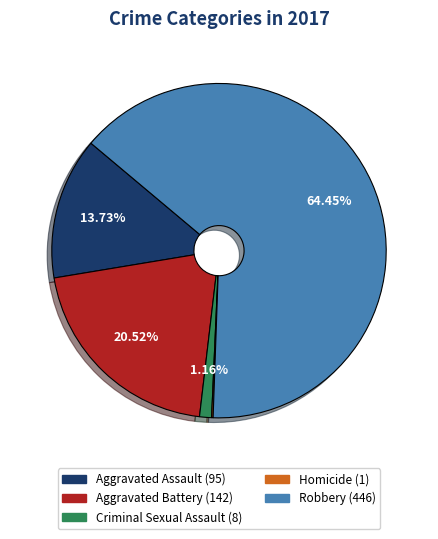

Combined, do Robbery and Criminal Sexual Assault account for over 50%?

Yes